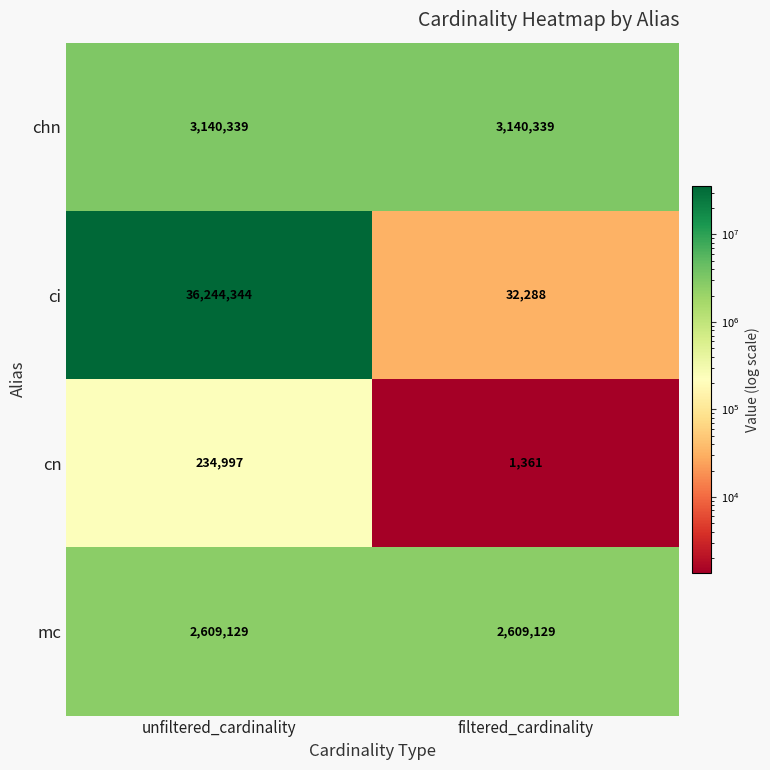

Is it true that cn equals 234997 at unfiltered_cardinality?

True